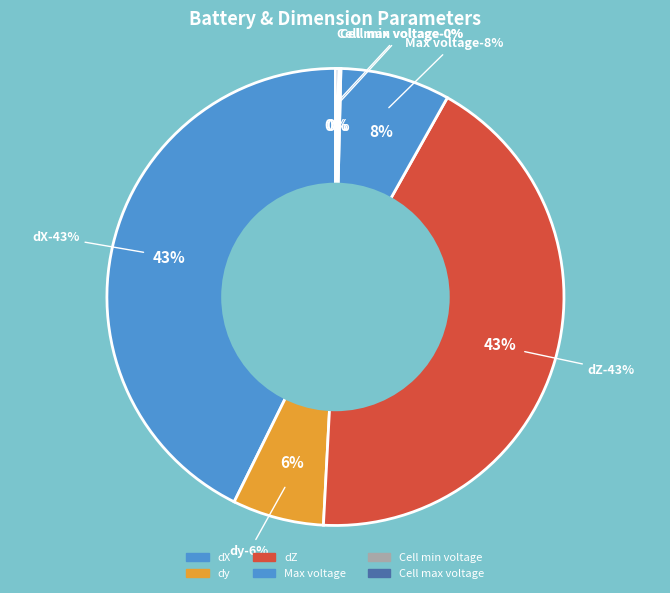

The dy slice represents 21% of the pie. True or false?

False